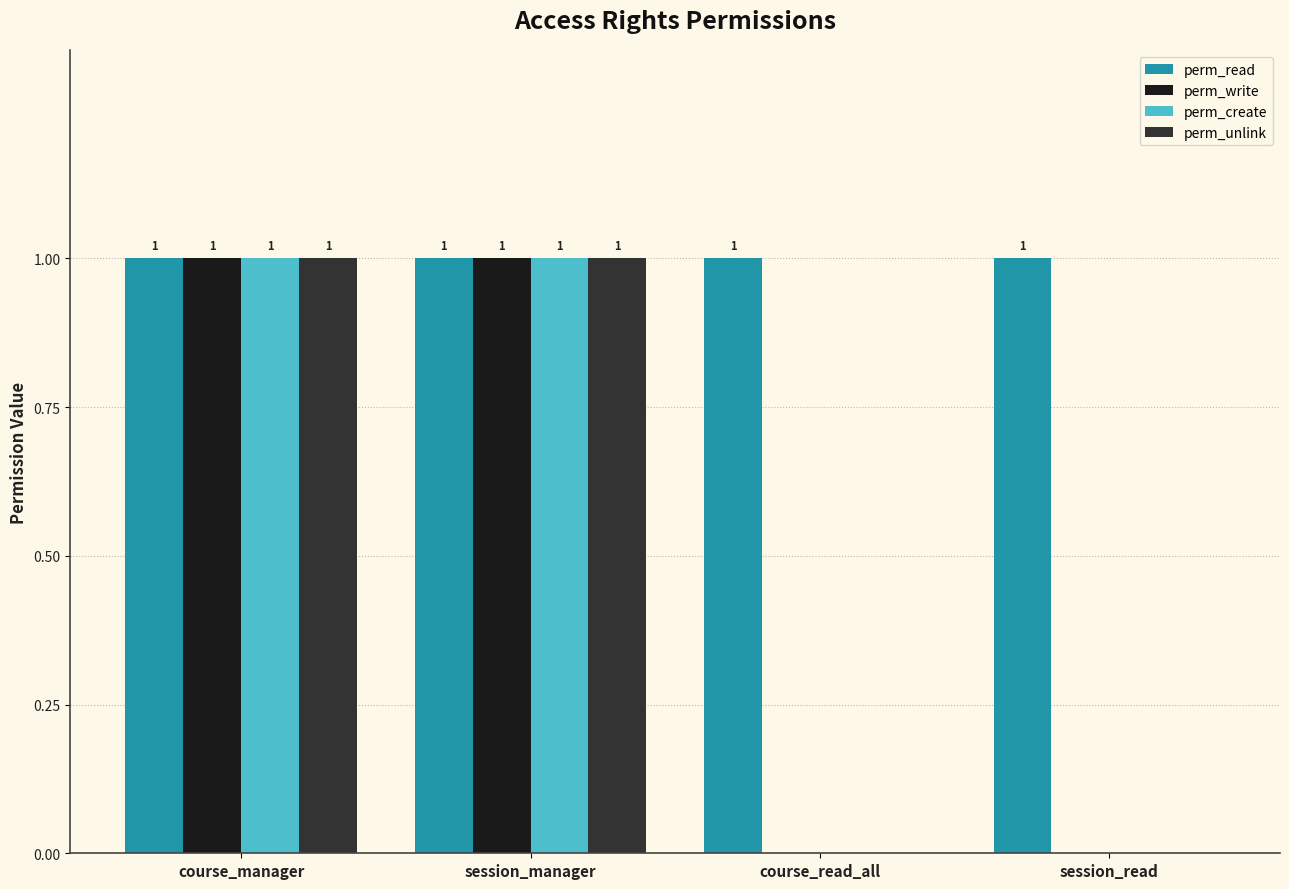

What is the total value across all series at course_manager?

4